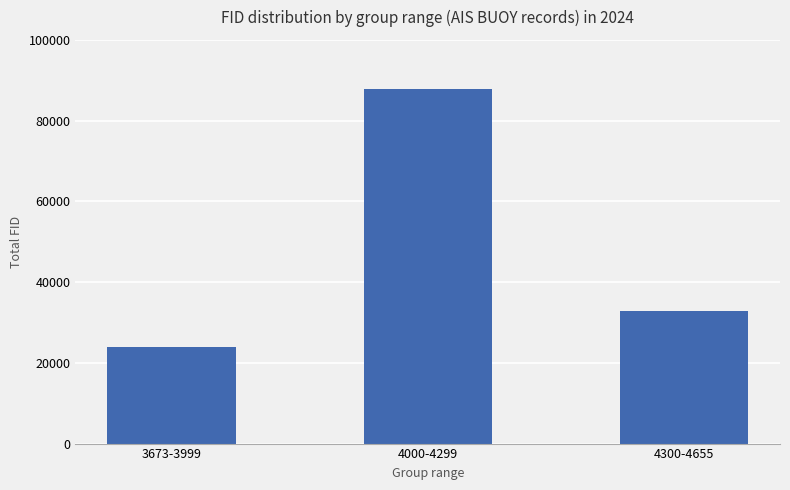

What is the approximate value at 4000-4299, to the nearest 10?

87790